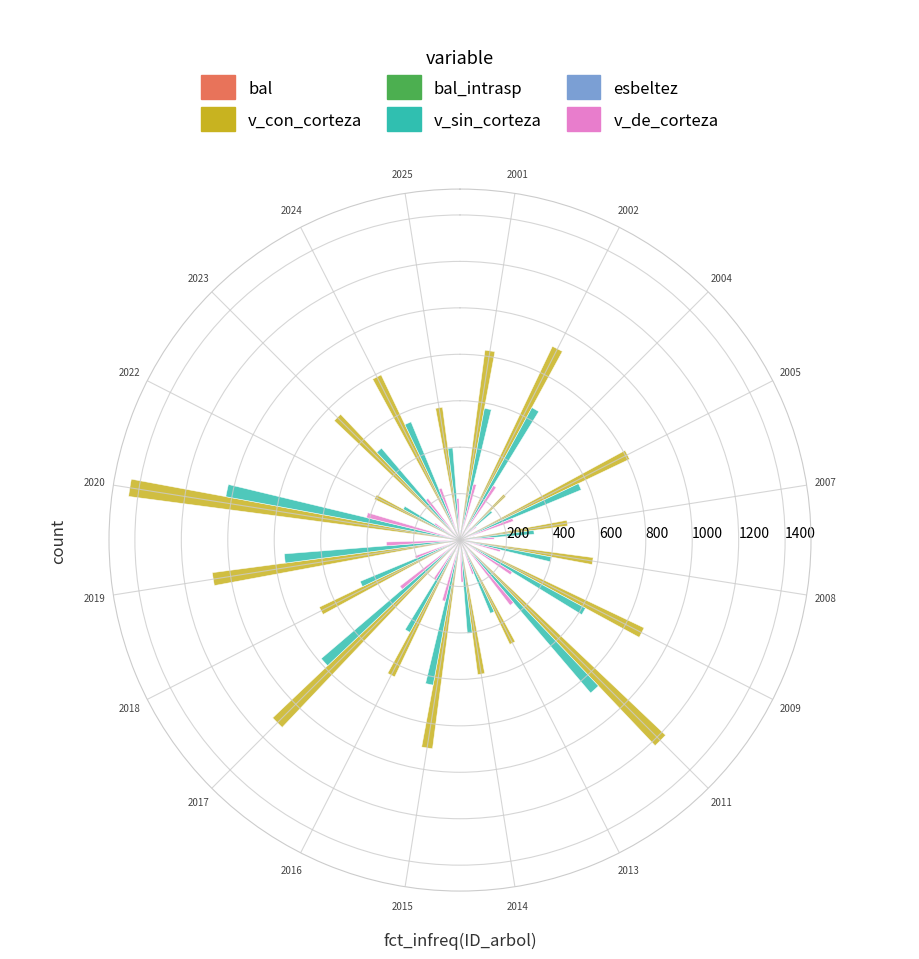

At which category is the sum across all series the highest?

2020